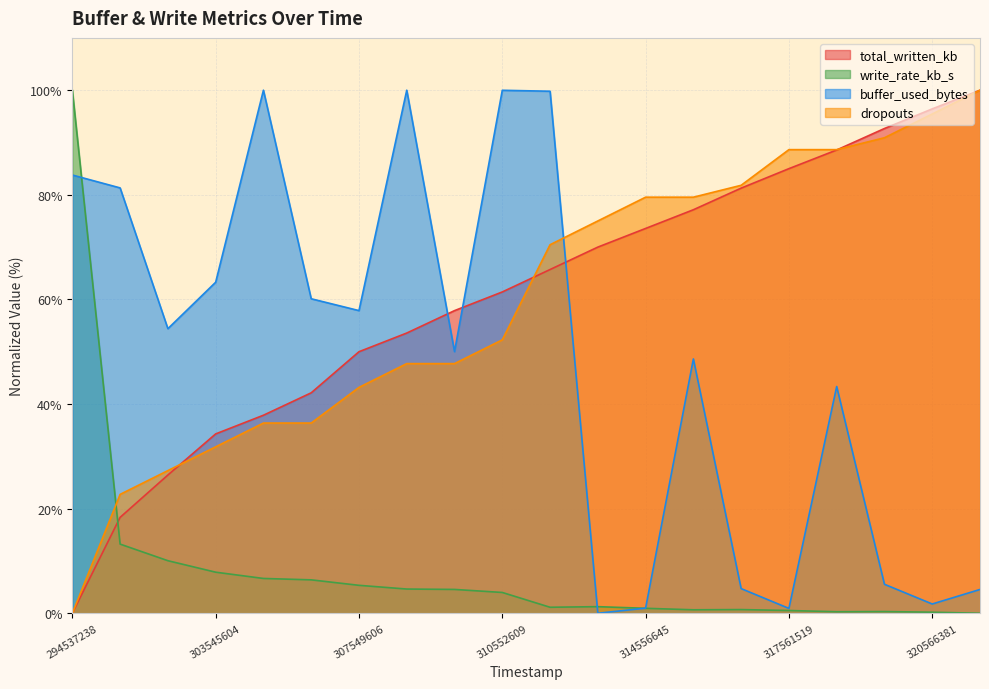

What is the total value across all series at 317561519?

175.1